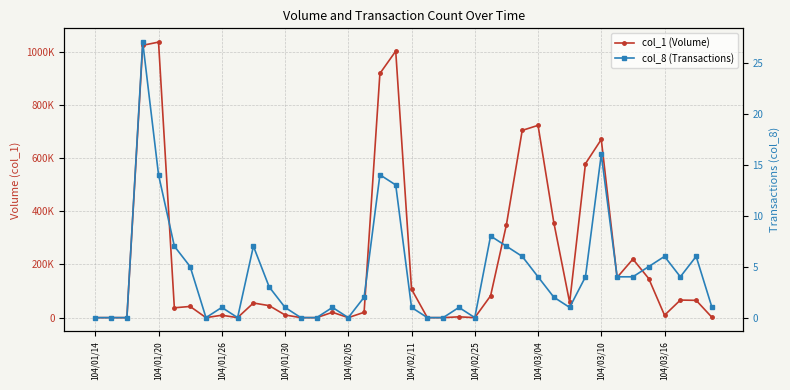

True or false: col_1 (Volume) and col_8 (Transactions) intersect in this chart.

False